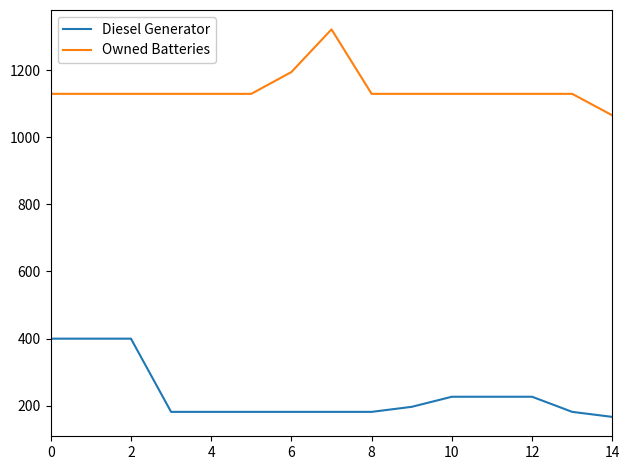

Is this an area chart (filled region under the line)?

No